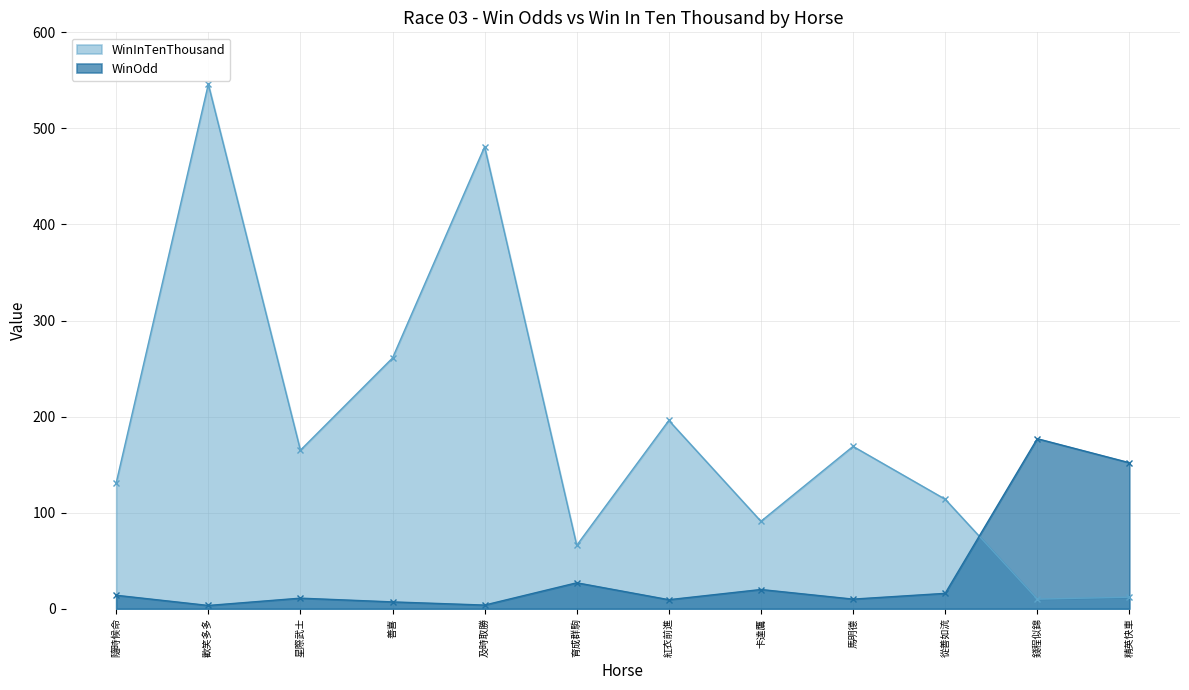

What are all the series names shown in the legend?

WinInTenThousand, WinOdd